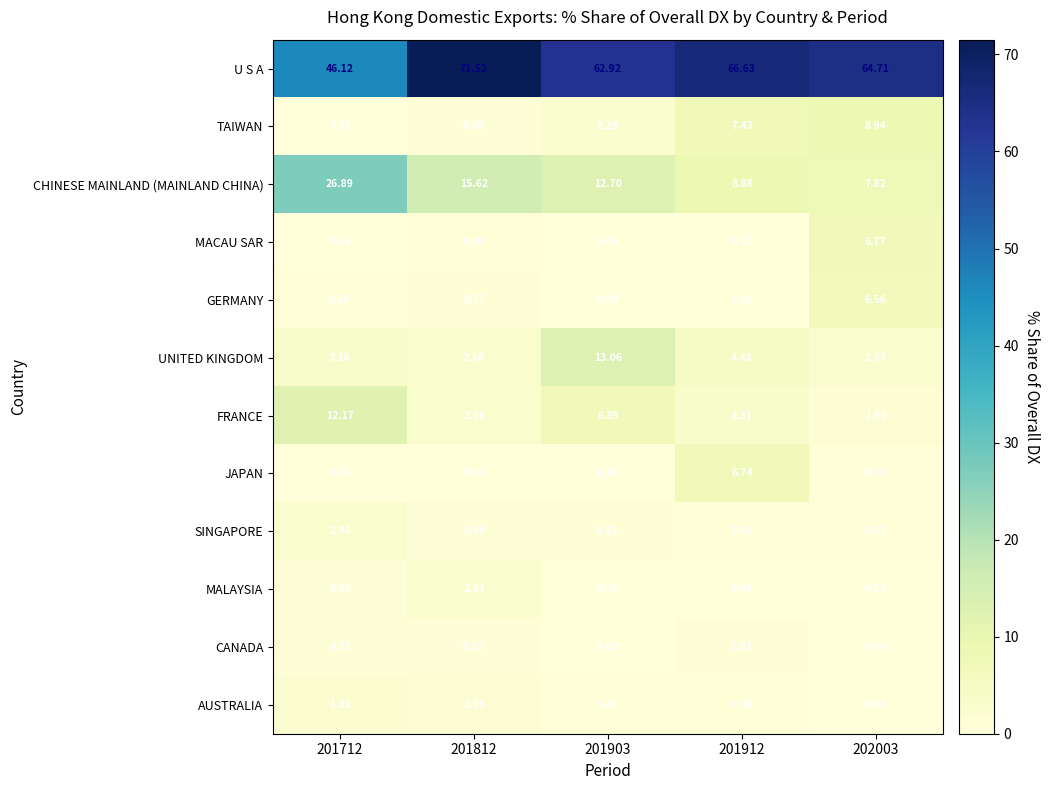

Which series has the largest total across all categories?

U S A